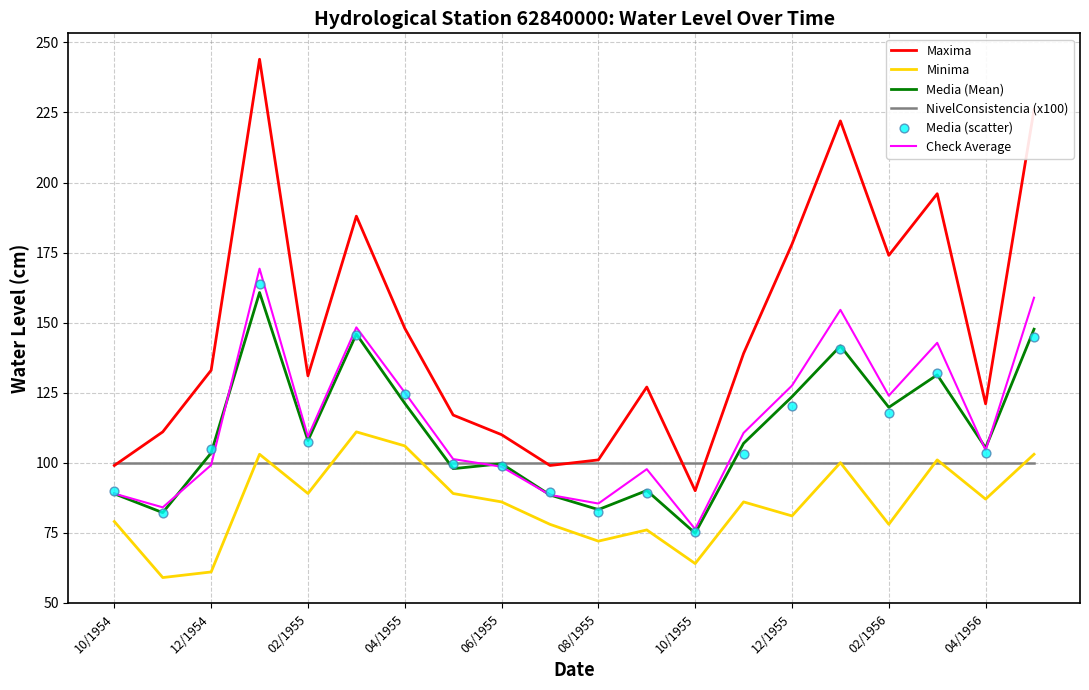

What is the maximum value for Minima?

111.0